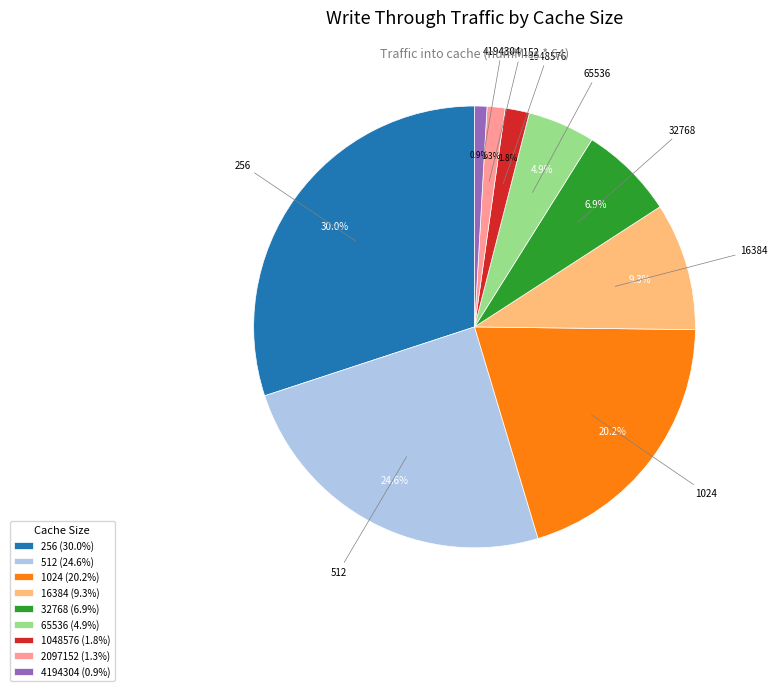

What percentage is the 32768 slice, to the nearest percent?

7%